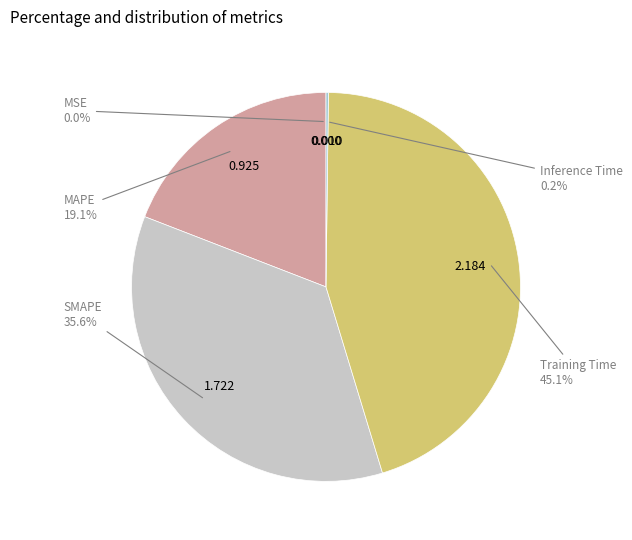

Is there any slice that represents more than half of the pie?

No